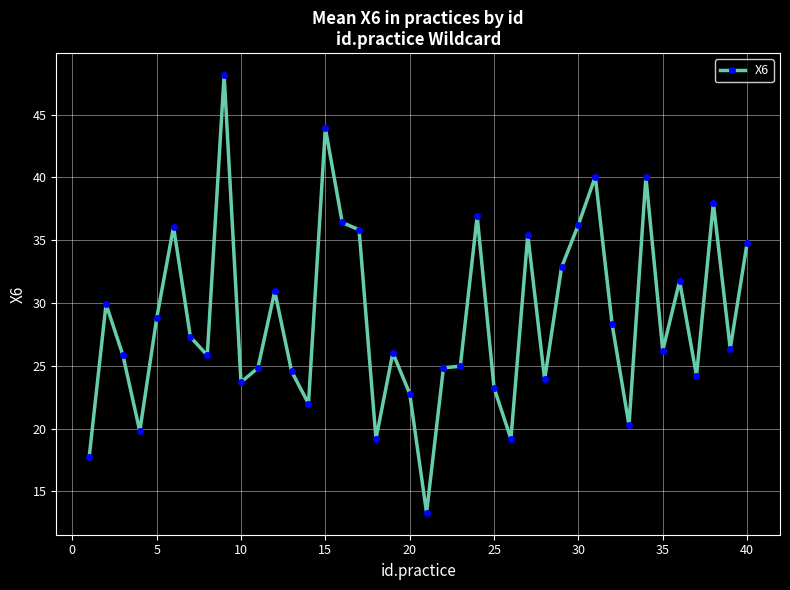

What is the average value?

28.8